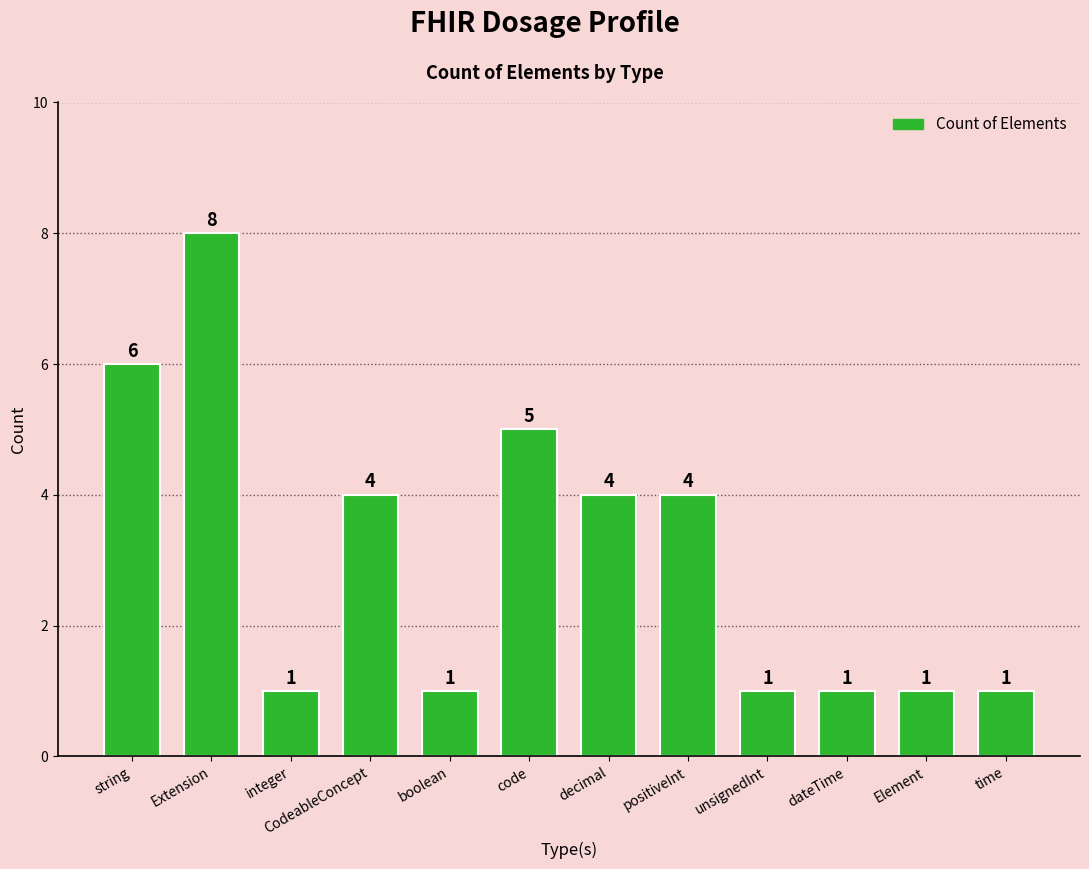

What is the average value?

3